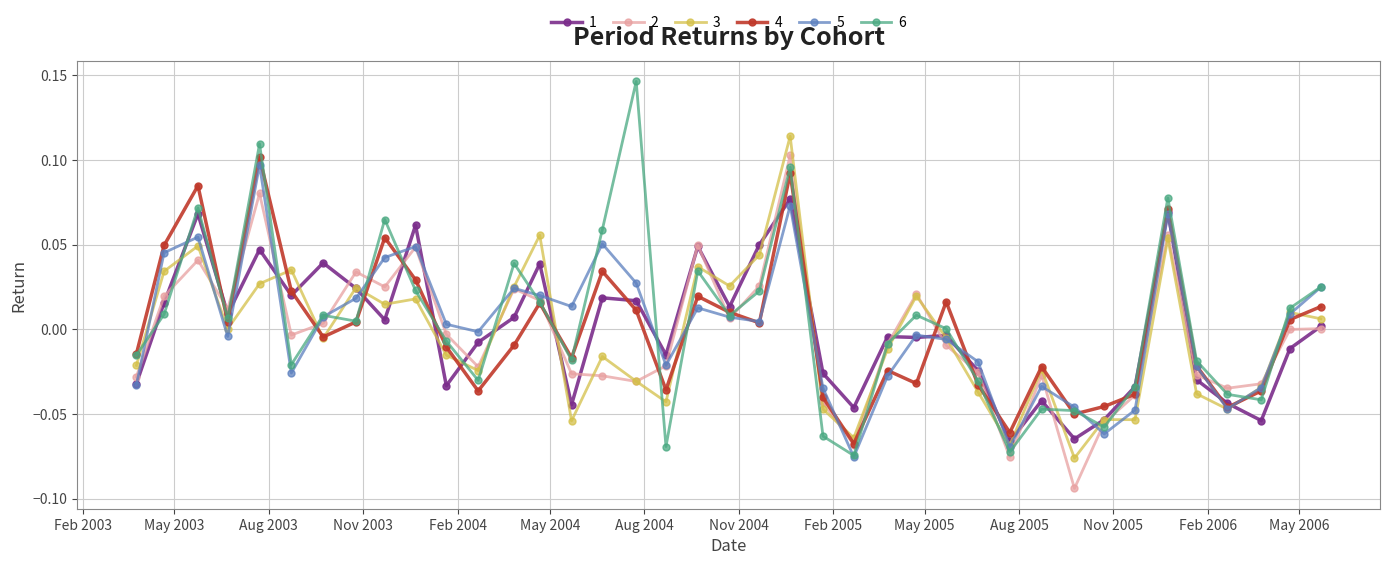

How many interior local valleys does the 5 series have?

10